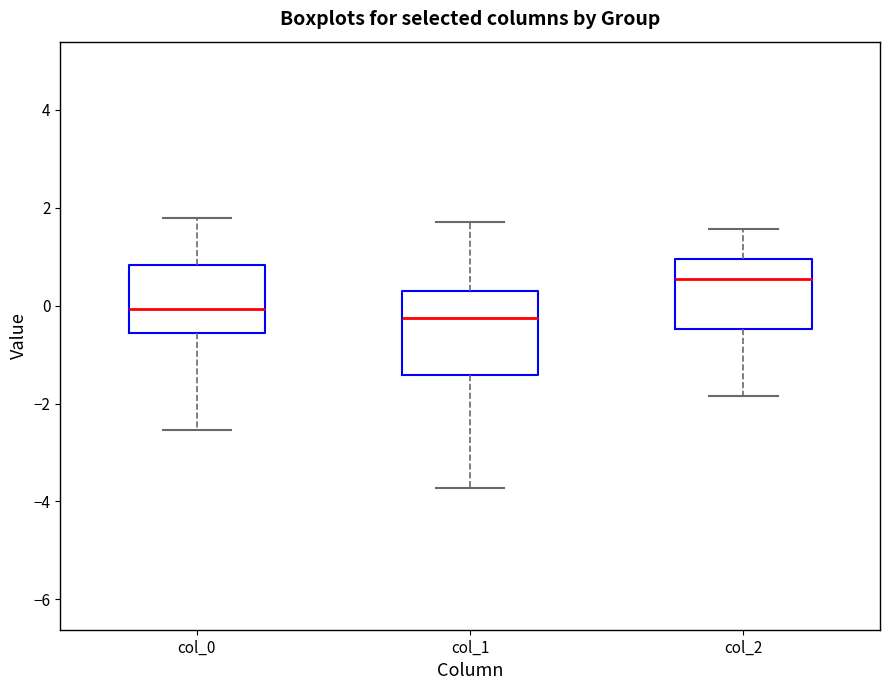

Reading left to right, read every box against the y-axis: the position of its median line, the range the box covers, and the ends of its whiskers. The values are not printed on the chart, so give them approximately, as read against the axis.

col_0: median 0.0, box -0.6 to 0.8, whiskers -2.6 to 1.8
col_1: median -0.2, box -1.4 to 0.4, whiskers -3.8 to 1.8
col_2: median 0.6, box -0.4 to 1.0, whiskers -1.8 to 1.6